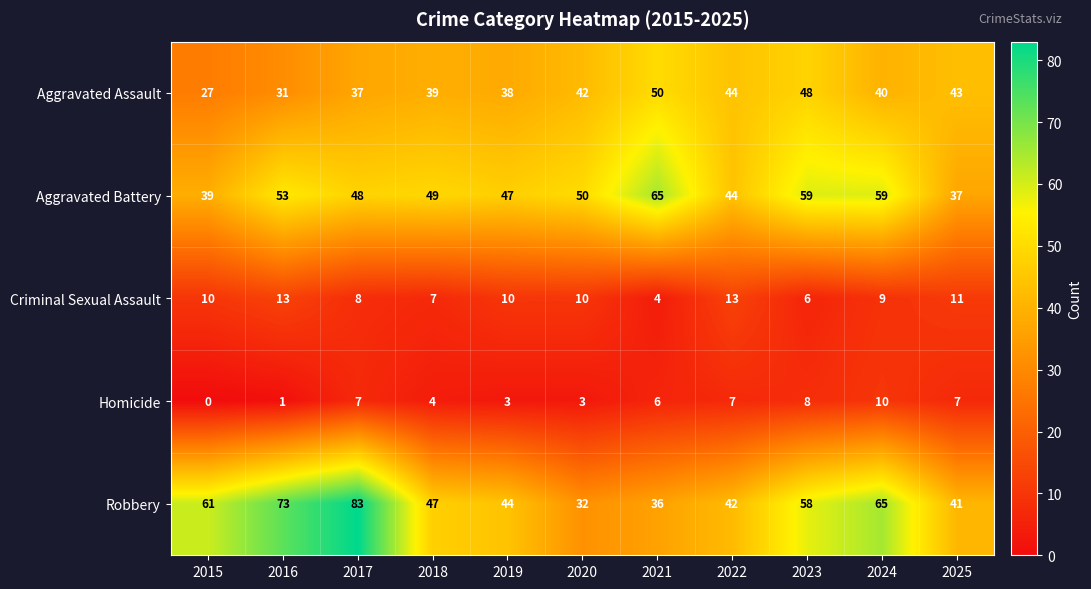

What is the difference between the maximum and minimum values in the Aggravated Assault series?

23